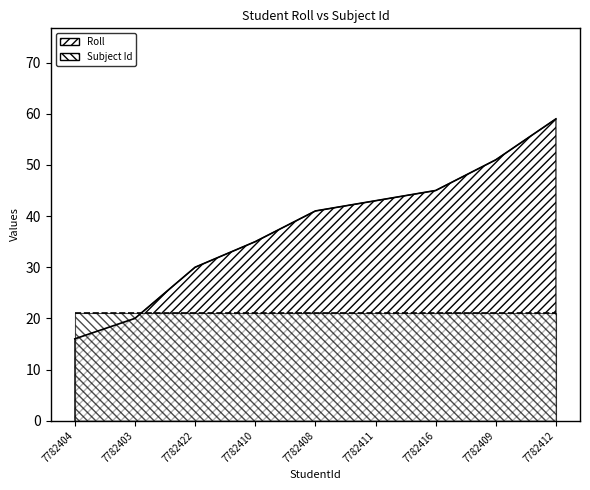

What is the greatest value displayed?

59